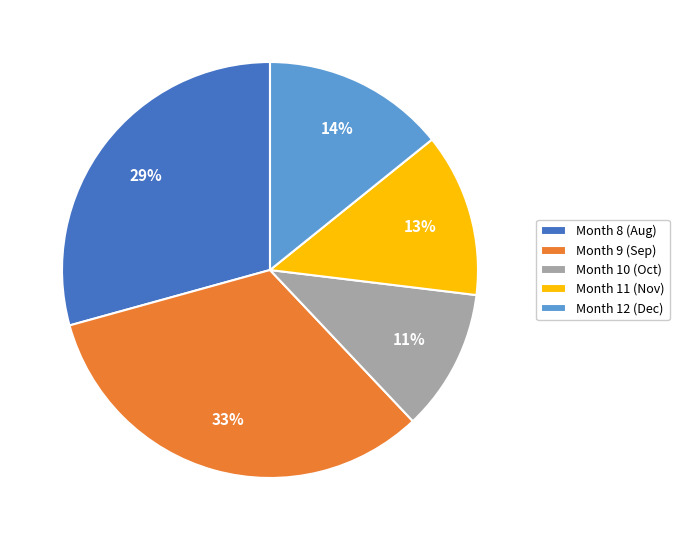

Approximately how many times larger is the value at Month 12 (Dec) compared to Month 11 (Nov)?

1.1